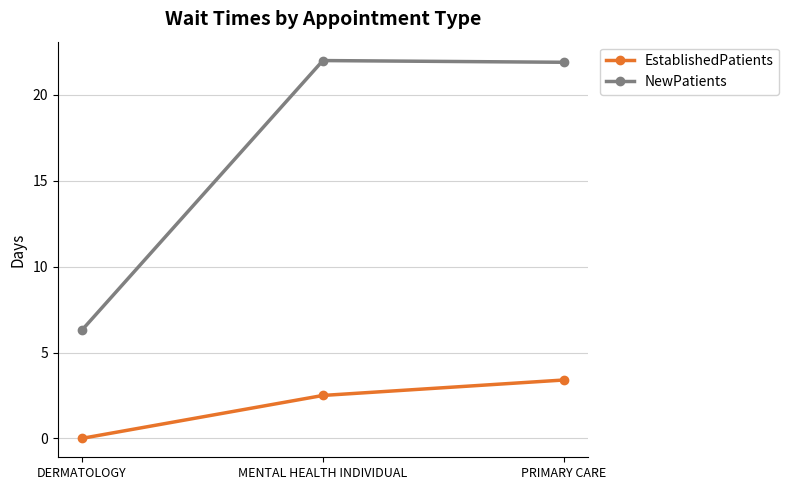

How many lines are shown in the chart?

2